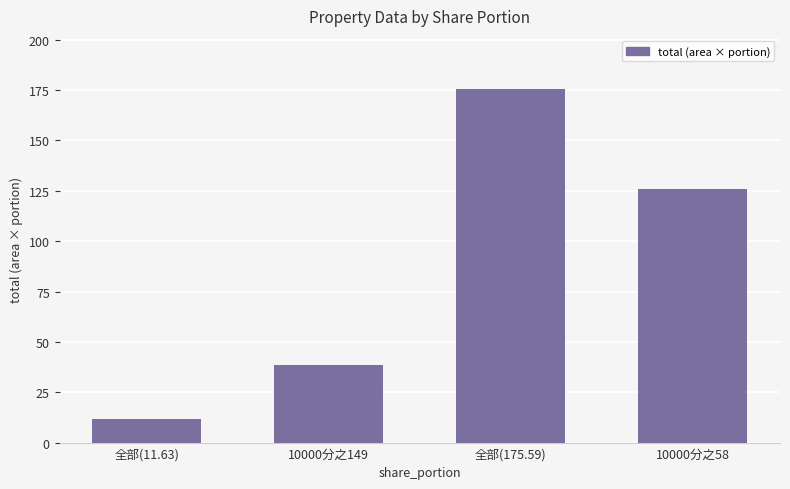

How many bars are there in total?

4